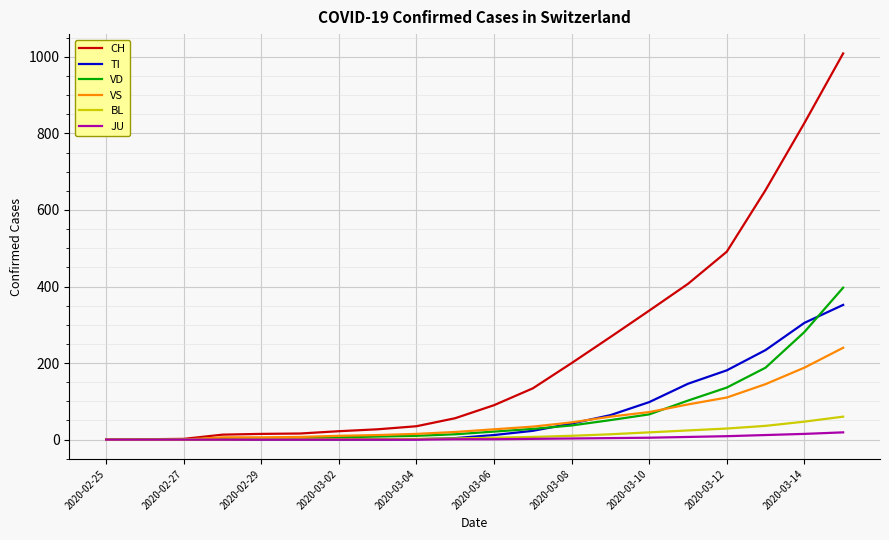

Which series has the widest spread of values?

CH